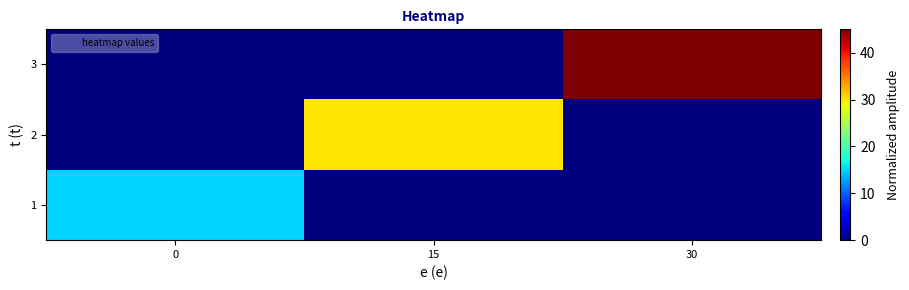

At how many categories does at least one series exceed 18?

2